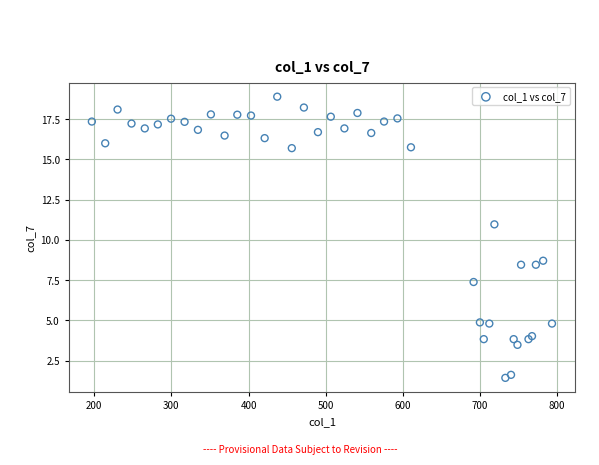

What Y value in the scatter plot is closest to 10?

11.0